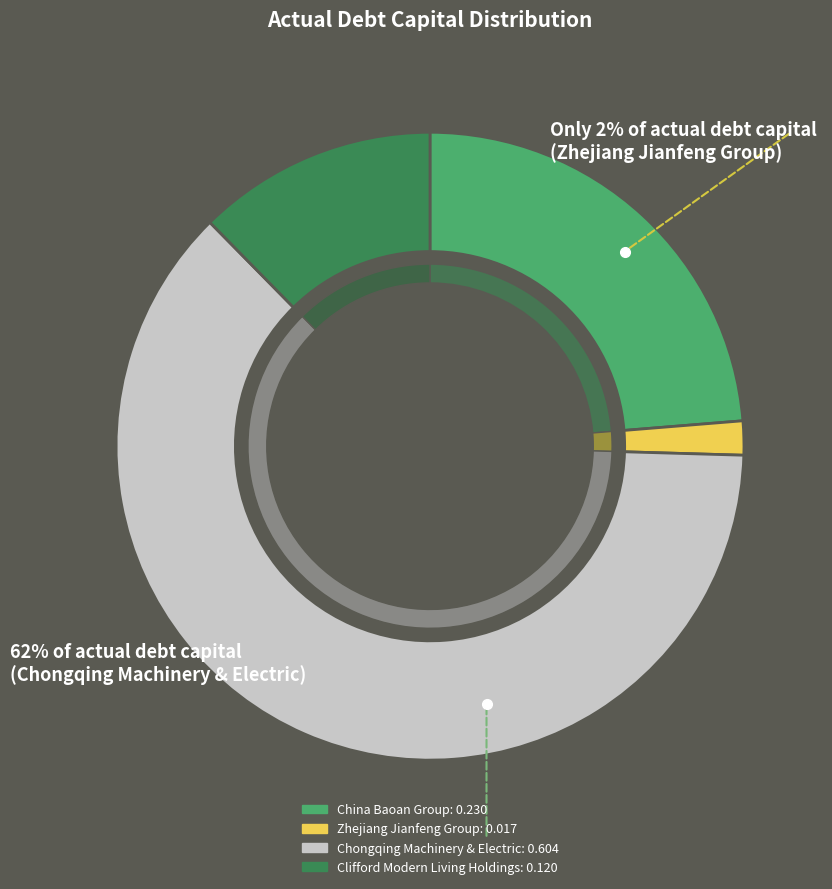

To the nearest percent, what is the difference between the Chongqing Machinery & Electric and Zhejiang Jianfeng Group slice percentages?

60%